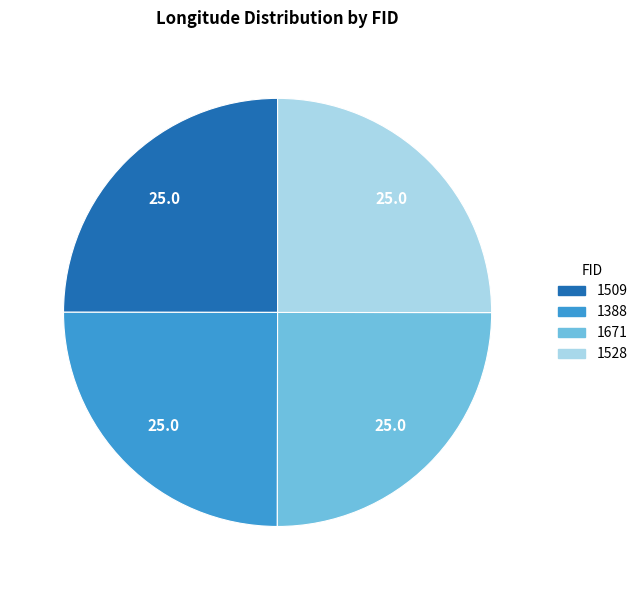

How many segments does this pie chart have?

4